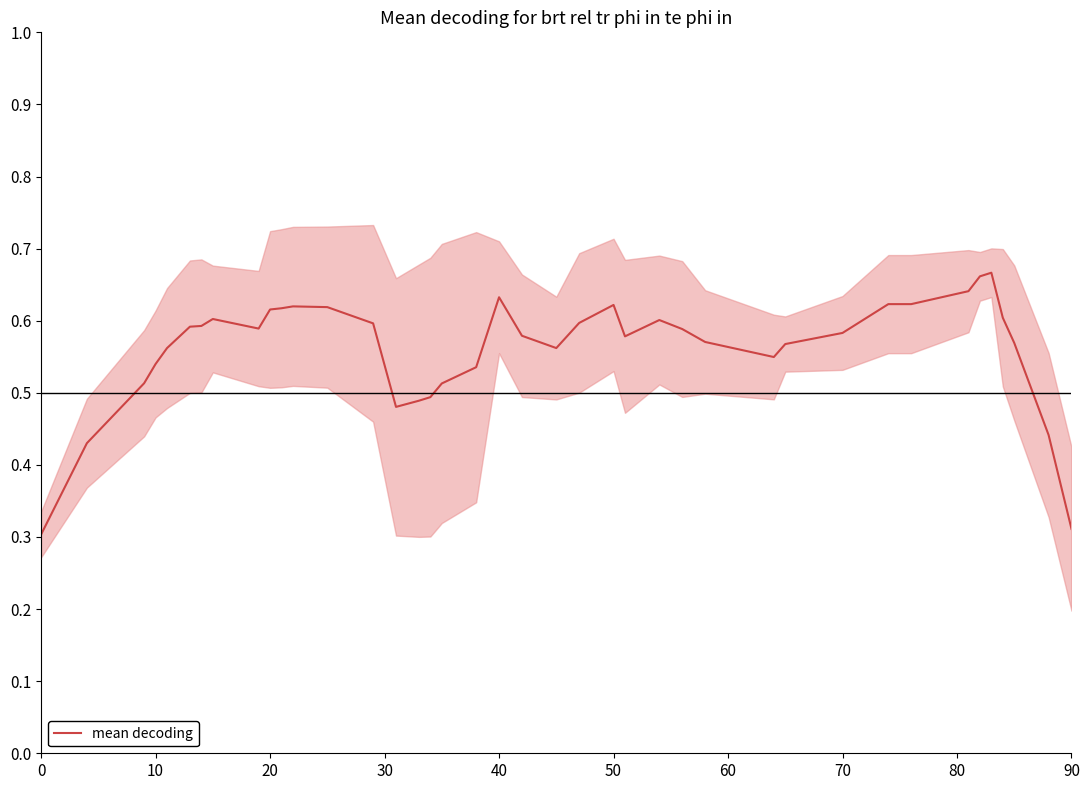

How many lines are shown in the chart?

1